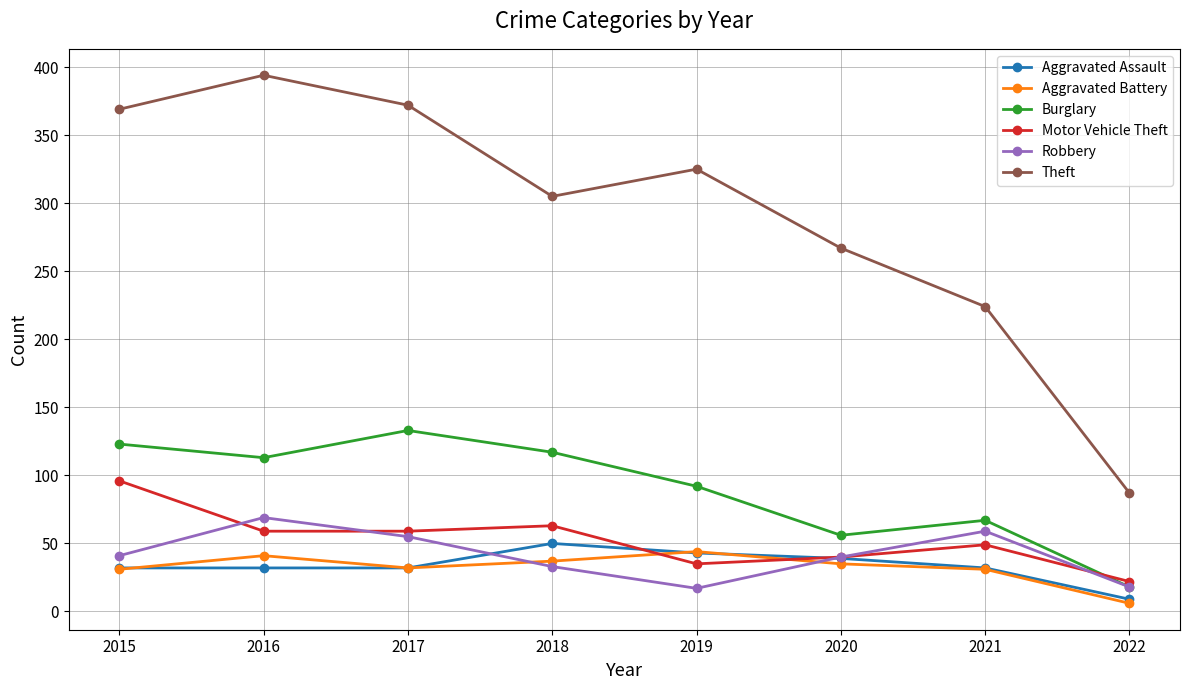

What is the lowest value of the Aggravated Assault series?

9